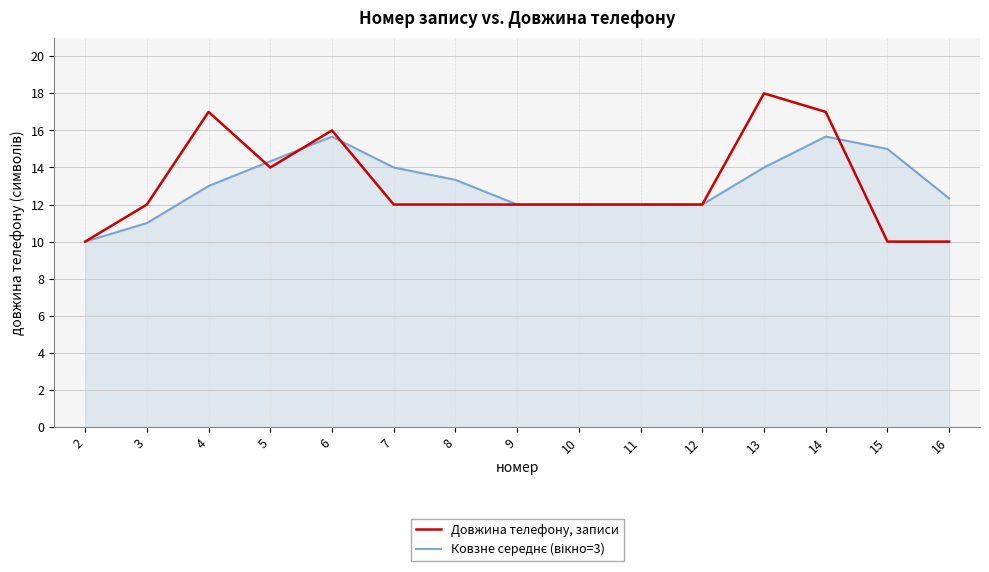

What is the minimum value for Довжина телефону, записи?

10.0